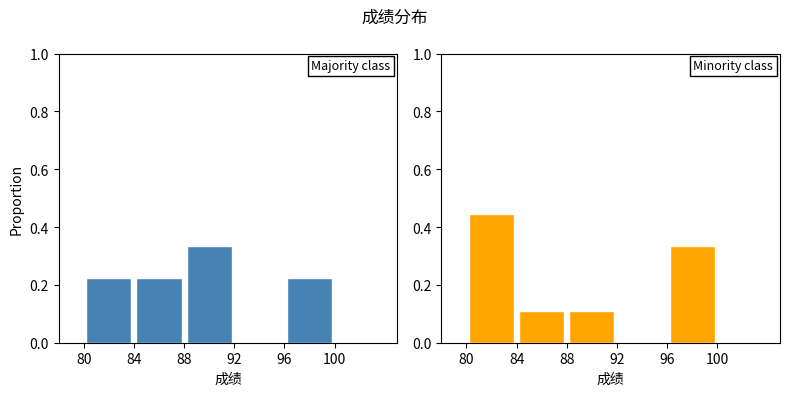

Rank the series at 80 from lowest to highest value.

Majority class, Minority class